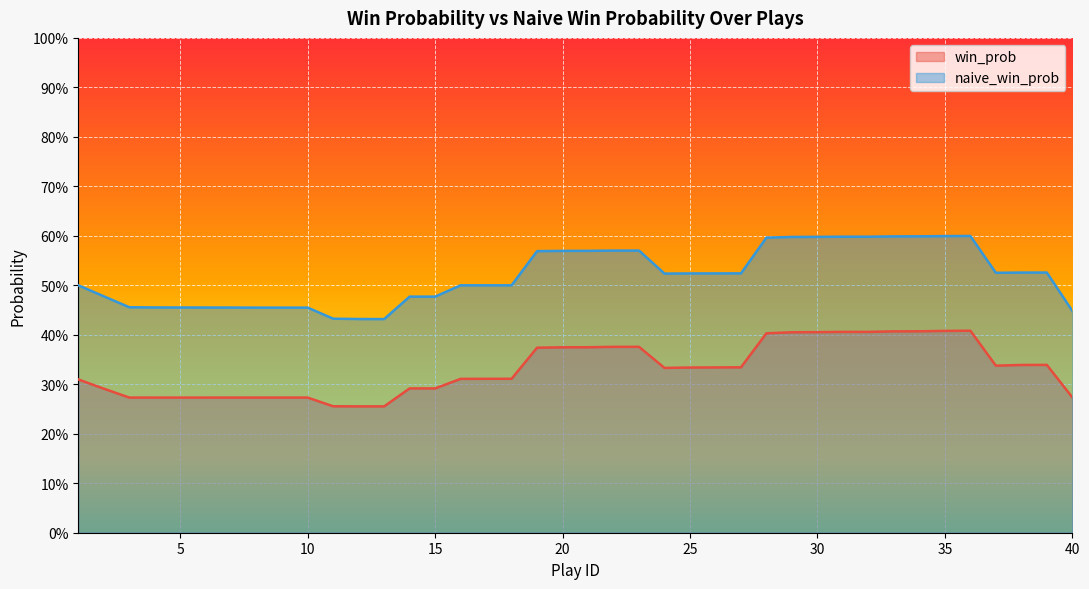

What are all the series names shown in the legend?

win_prob, naive_win_prob